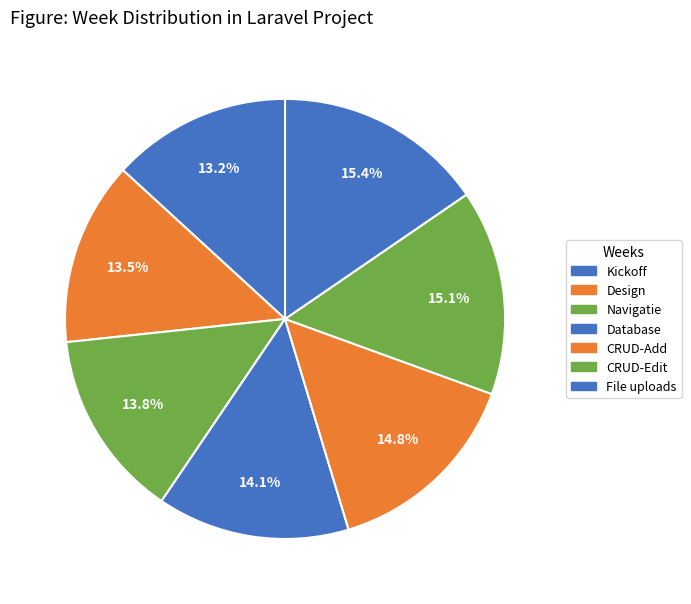

How many slices are in this pie chart?

7